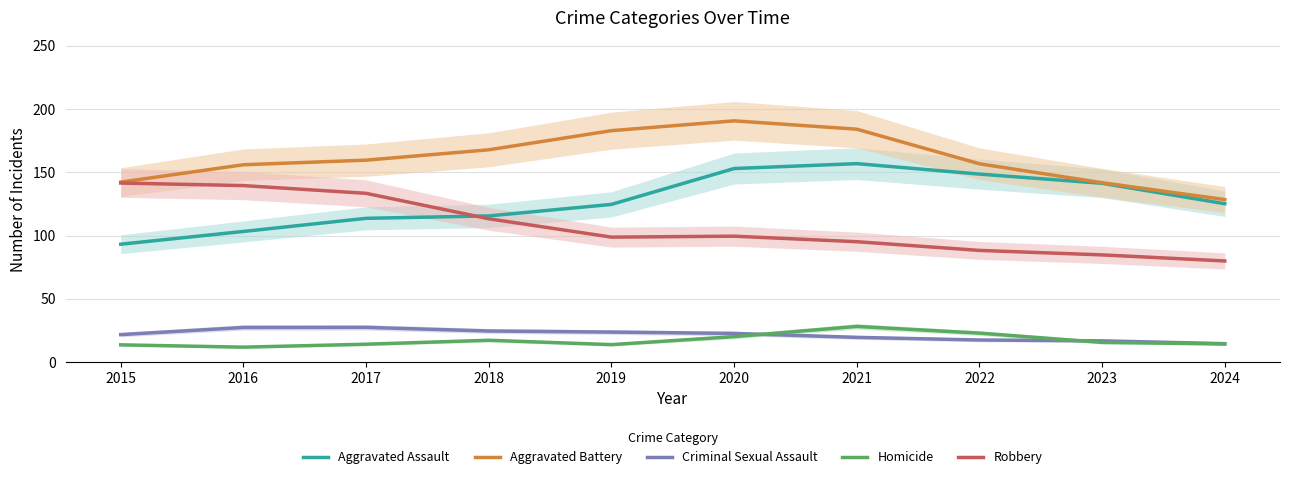

True or false: Aggravated Battery and Robbery cross at least once.

False